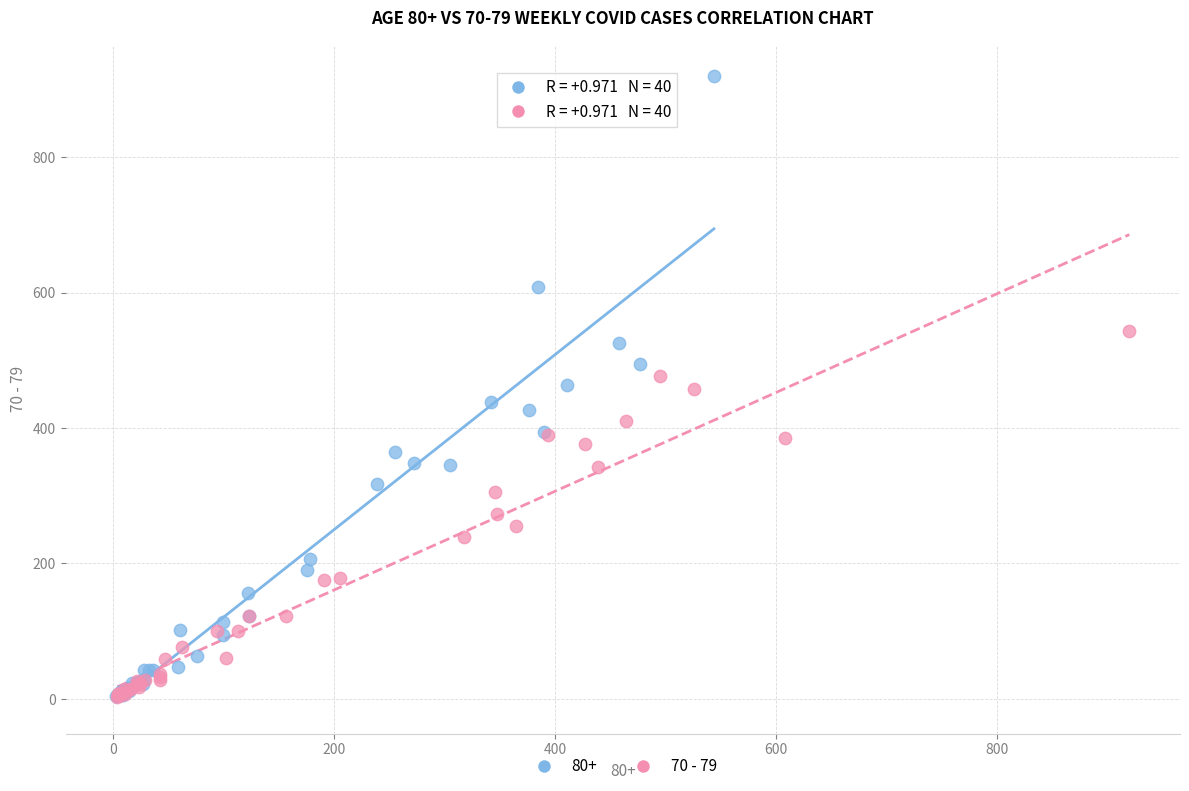

Which series reaches the maximum Y coordinate?

80+